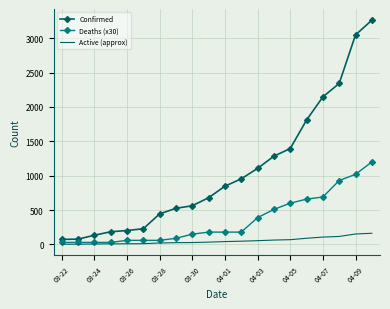

Which series has the largest range (max minus min)?

Confirmed